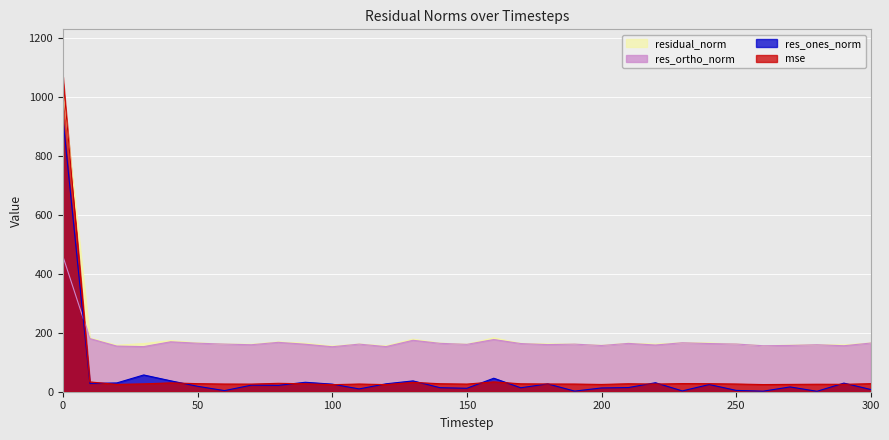

Is it true that residual_norm equals 259.5 at 30?

False